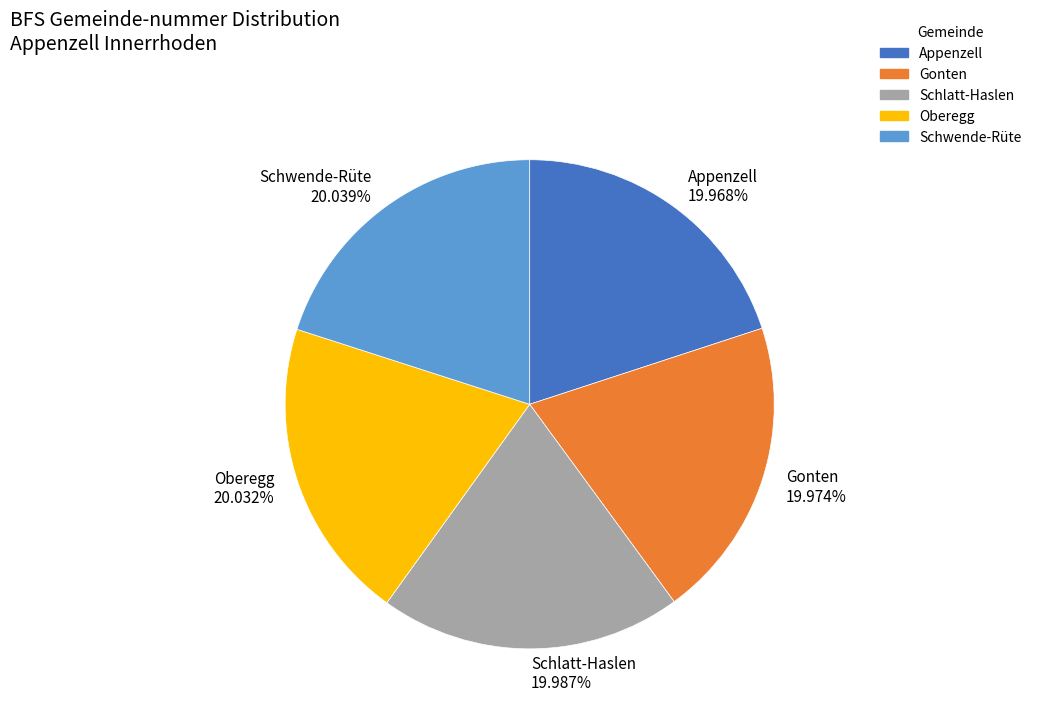

What is the ratio of the value at Oberegg to the value at Gonten?

1.0